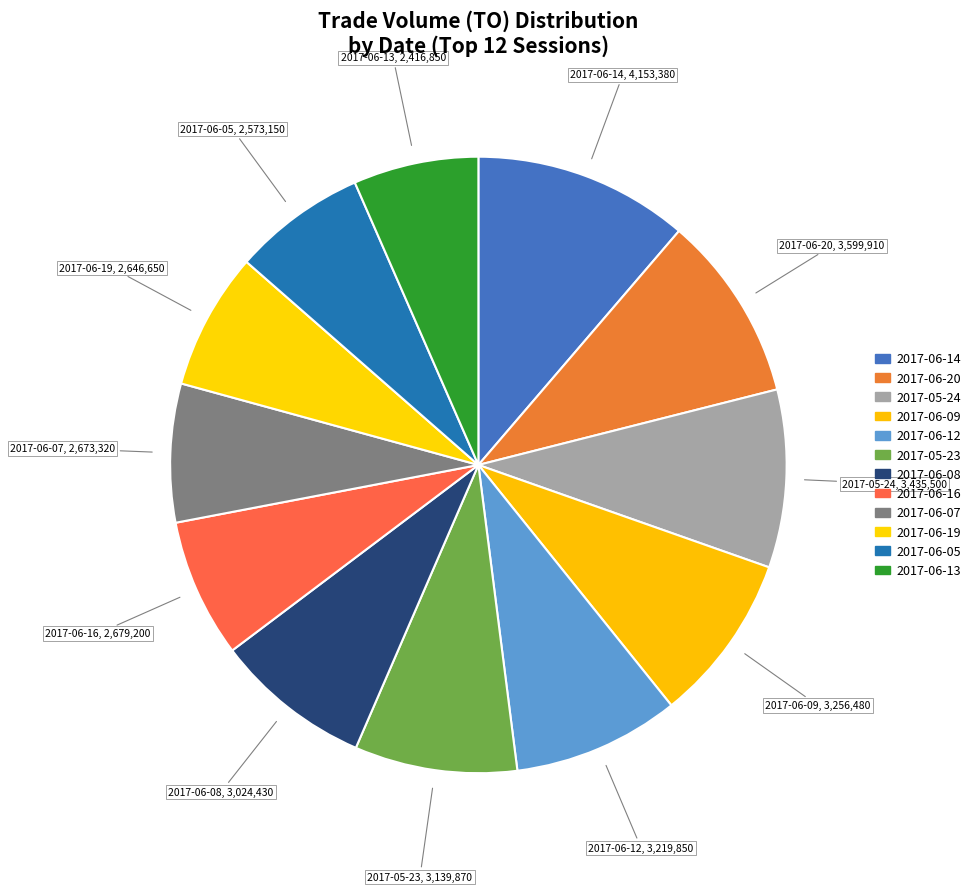

How many segments does this pie chart have?

12